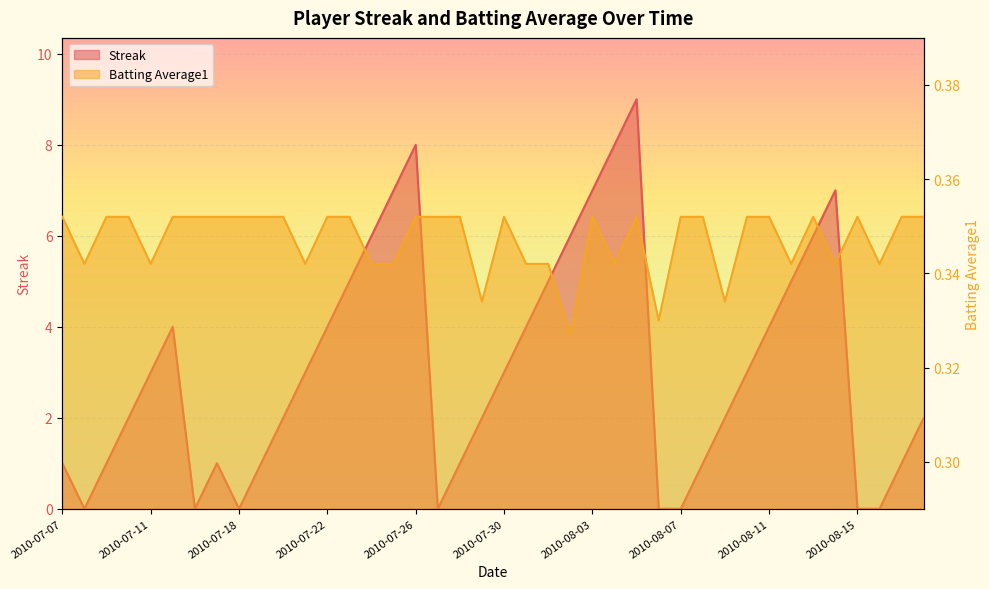

What is the total value across all series at 2010-07-17?

1.4